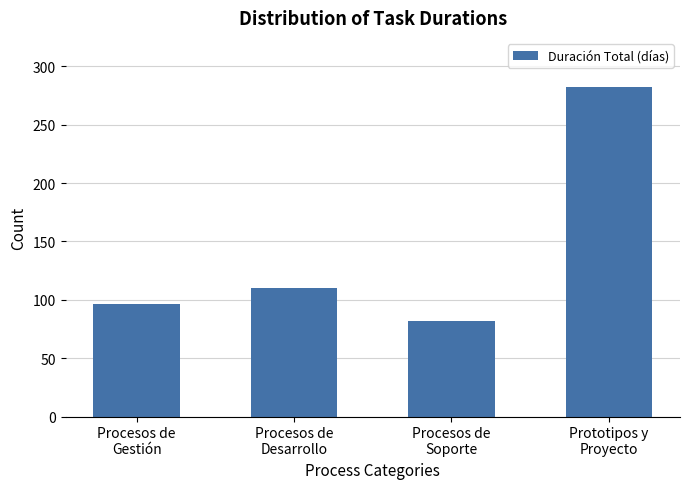

What is the sum of the values at Procesos de
Soporte and Procesos de
Gestión?

178